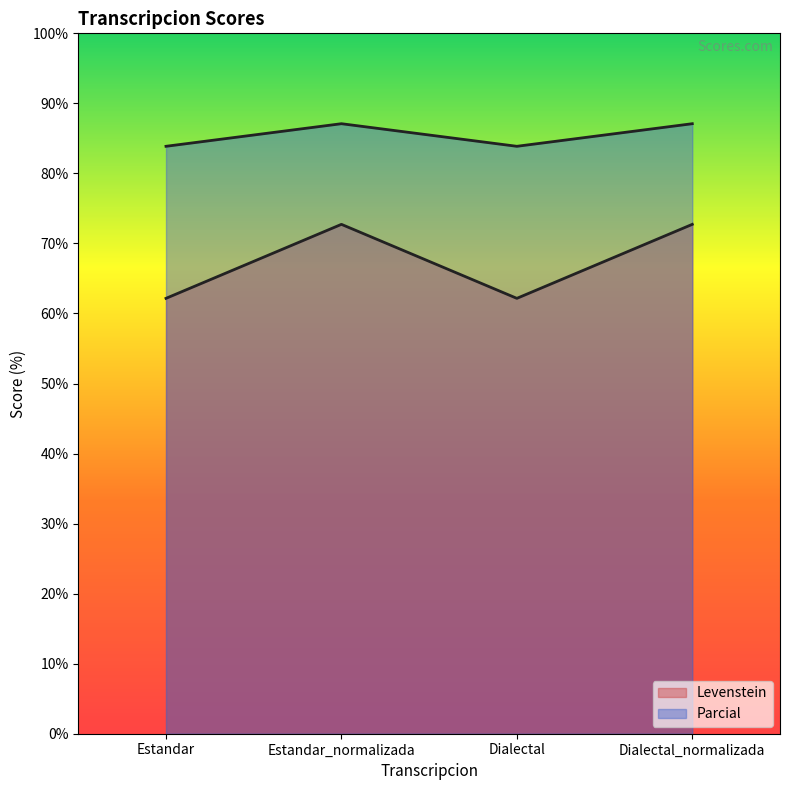

List the series in order of their peak value, highest first.

Parcial, Levenstein